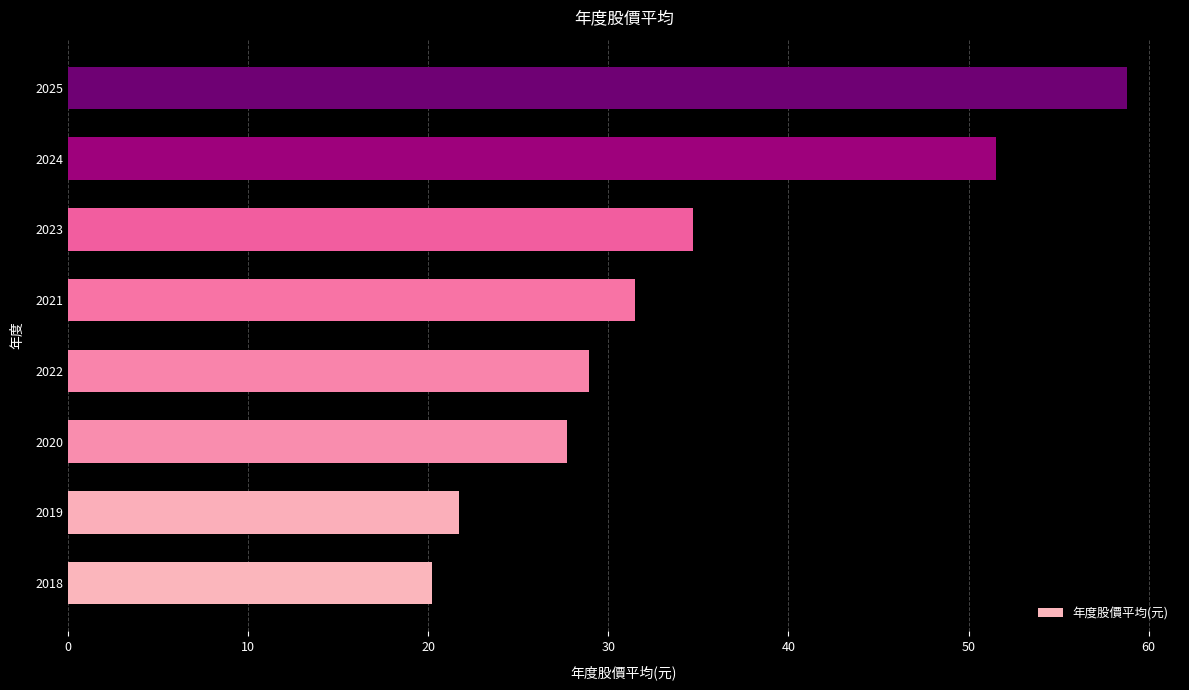

Does the chart contain stacked bars?

No